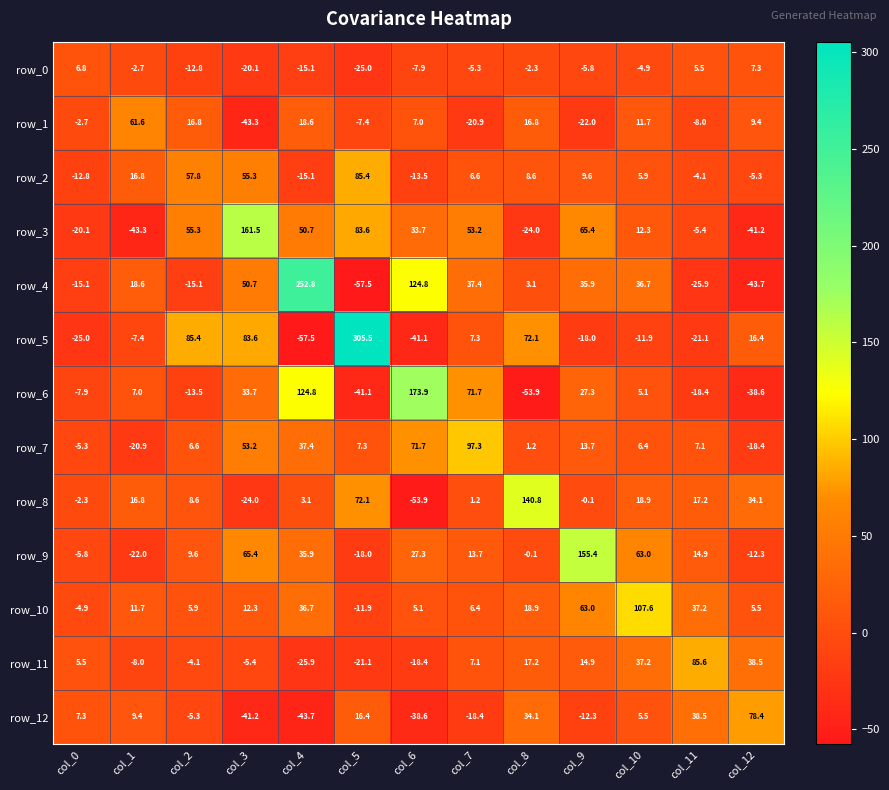

Is it true that row_3 equals 25.3 at col_4?

False